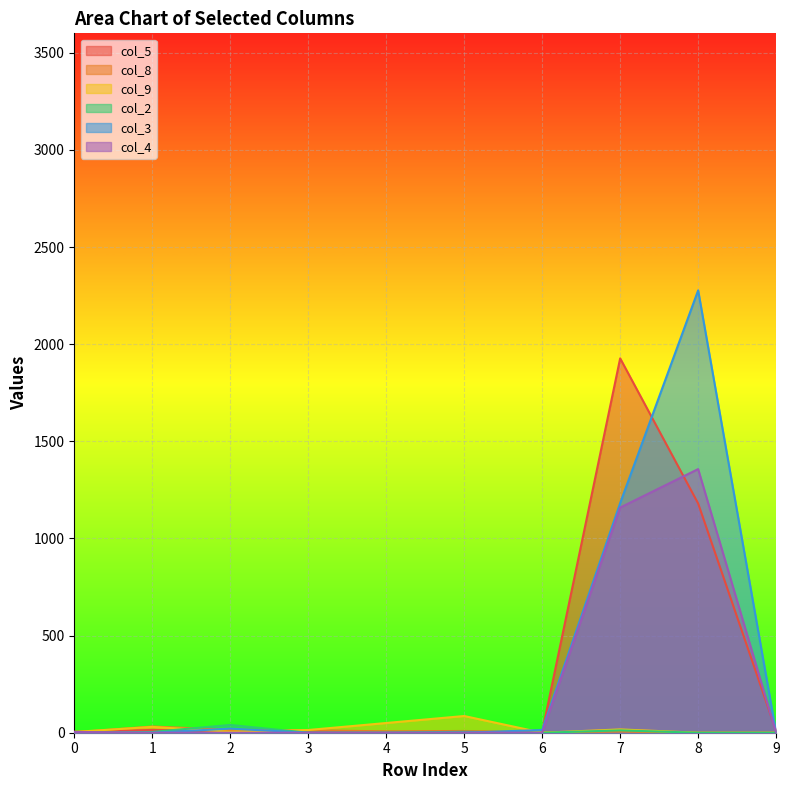

How many categories are shown in the chart?

10